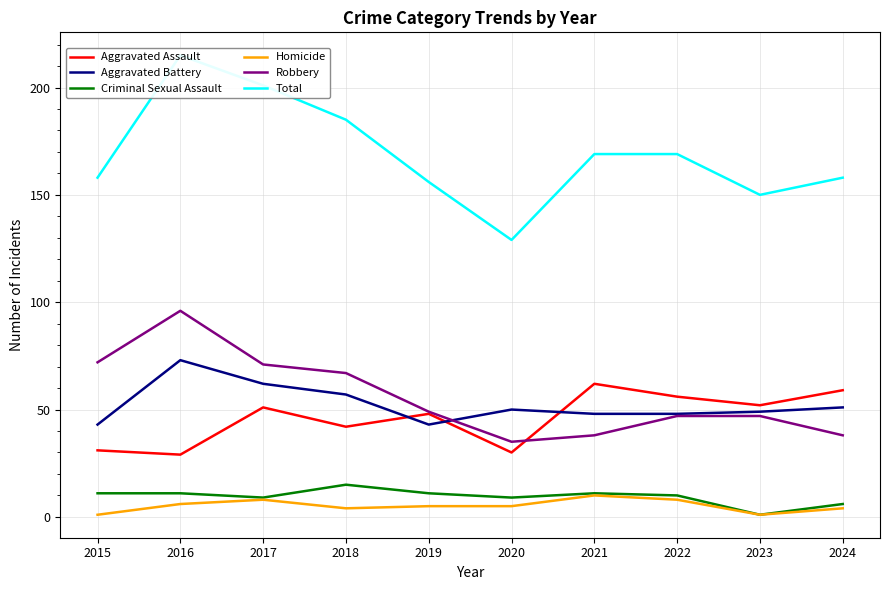

How many data points in Homicide are above 5?

4